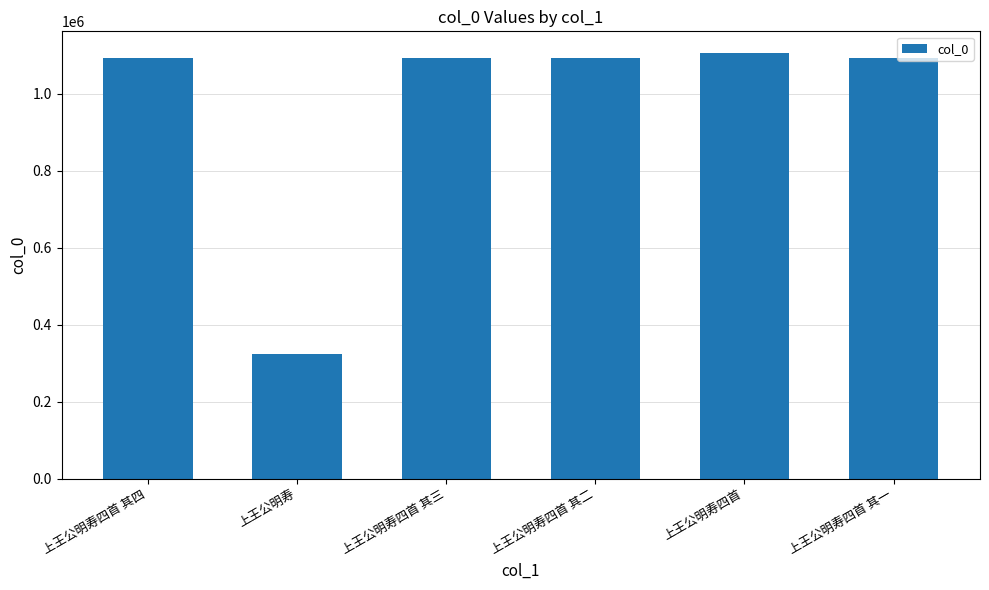

The chart shows a value of 1091745 at 上王公明寿四首 其三. True or false?

True